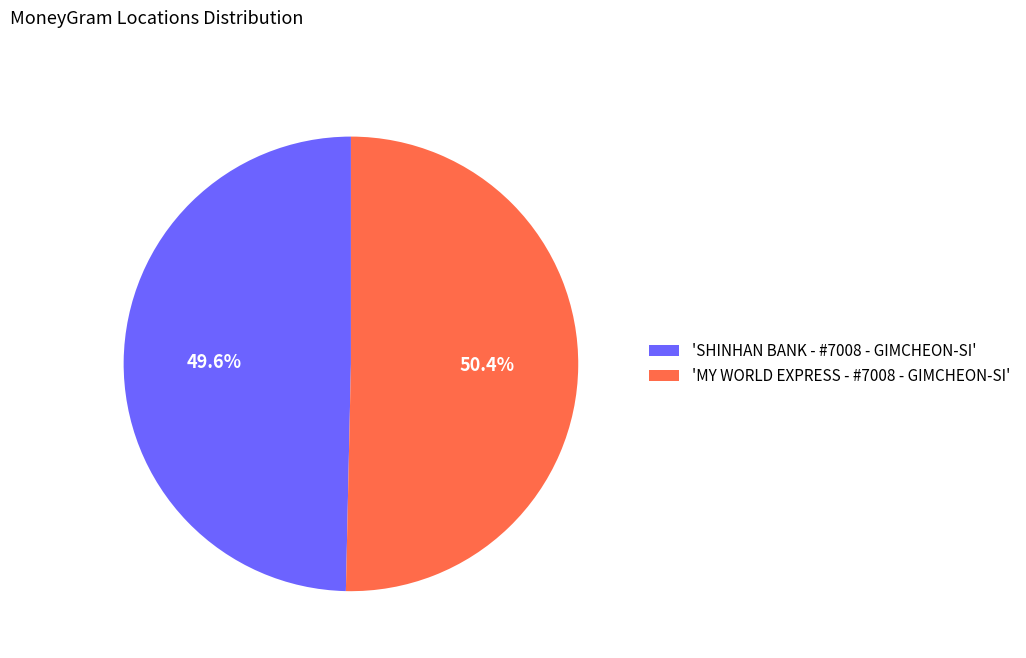

How many slices are in this pie chart?

2